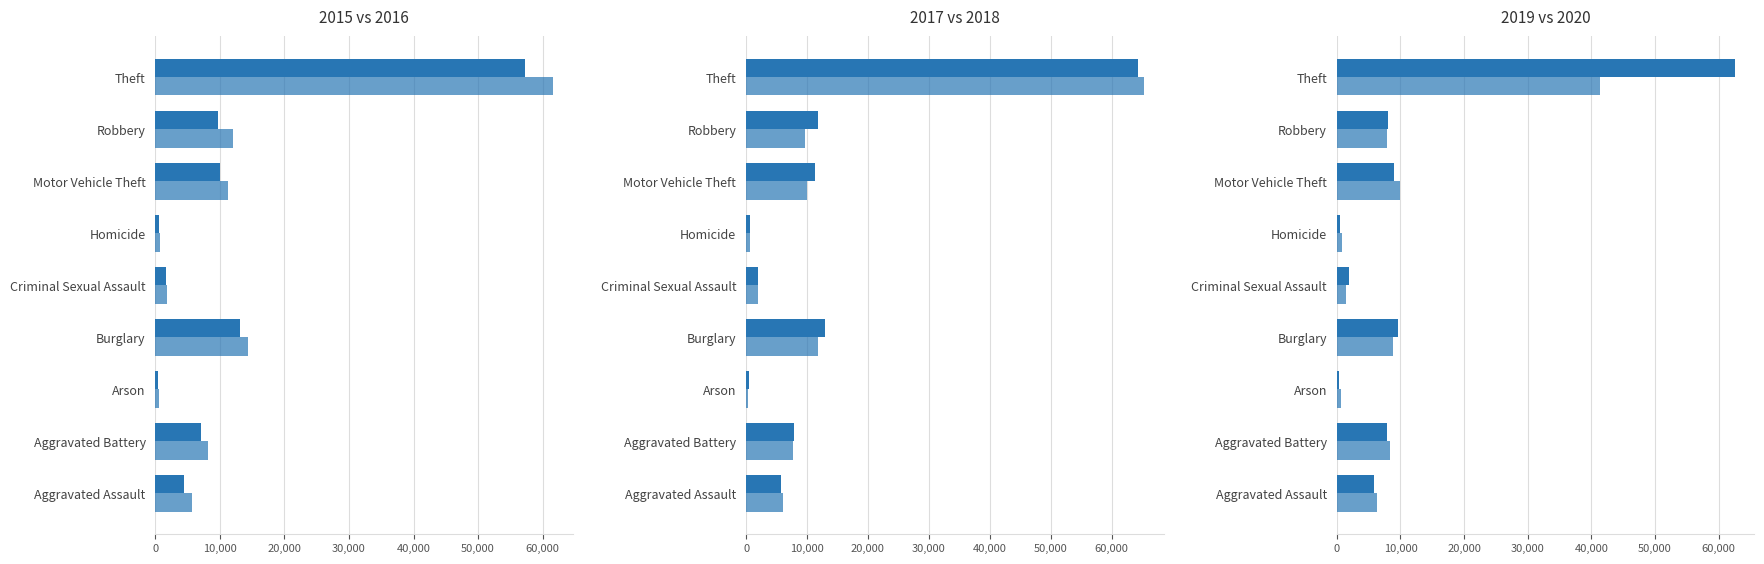

What is the average value of the 2019 series?

11732